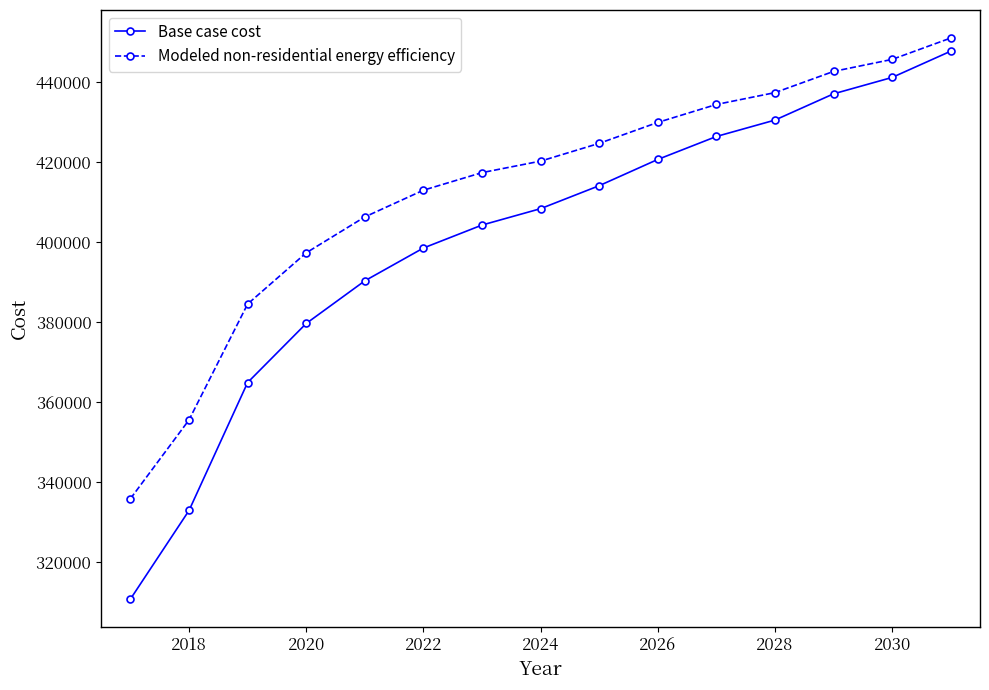

What is the difference between the maximum and second lowest values in the Base case cost series?

114918.4